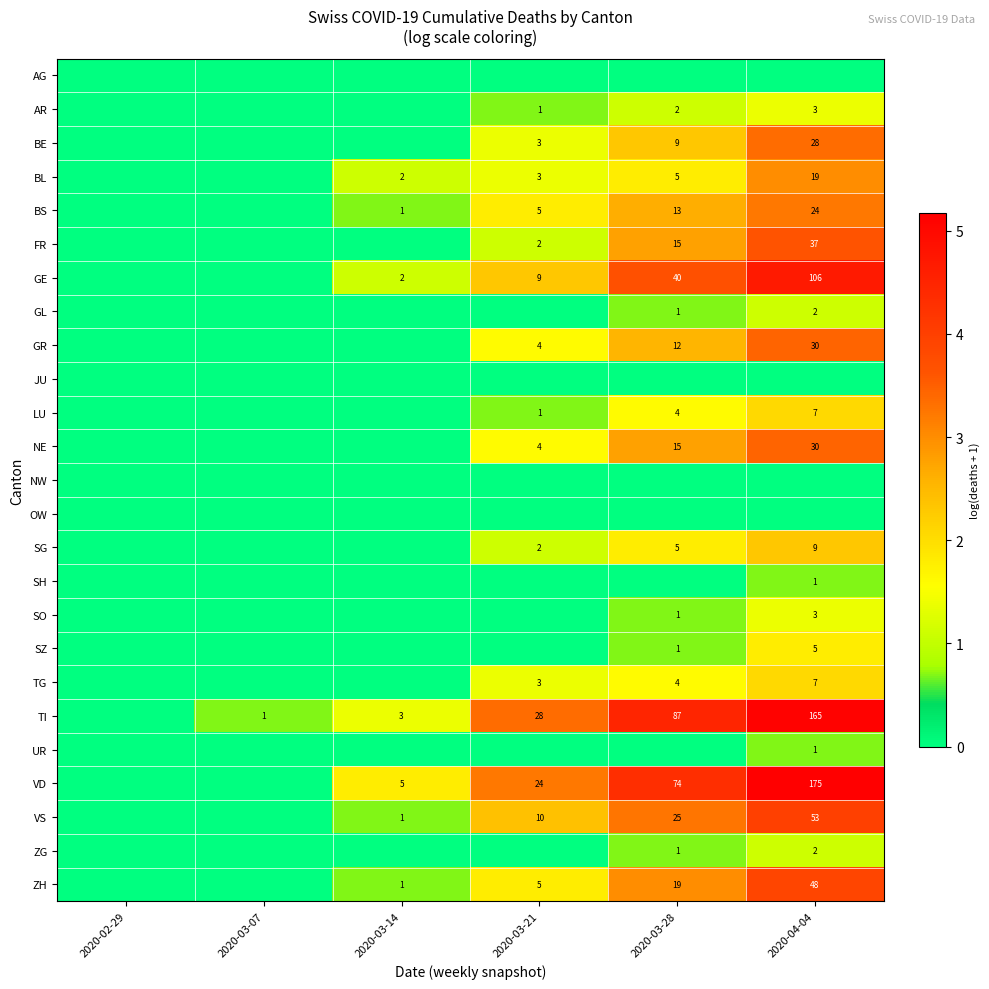

The GE series shows 0 at 2020-03-14. True or false?

False